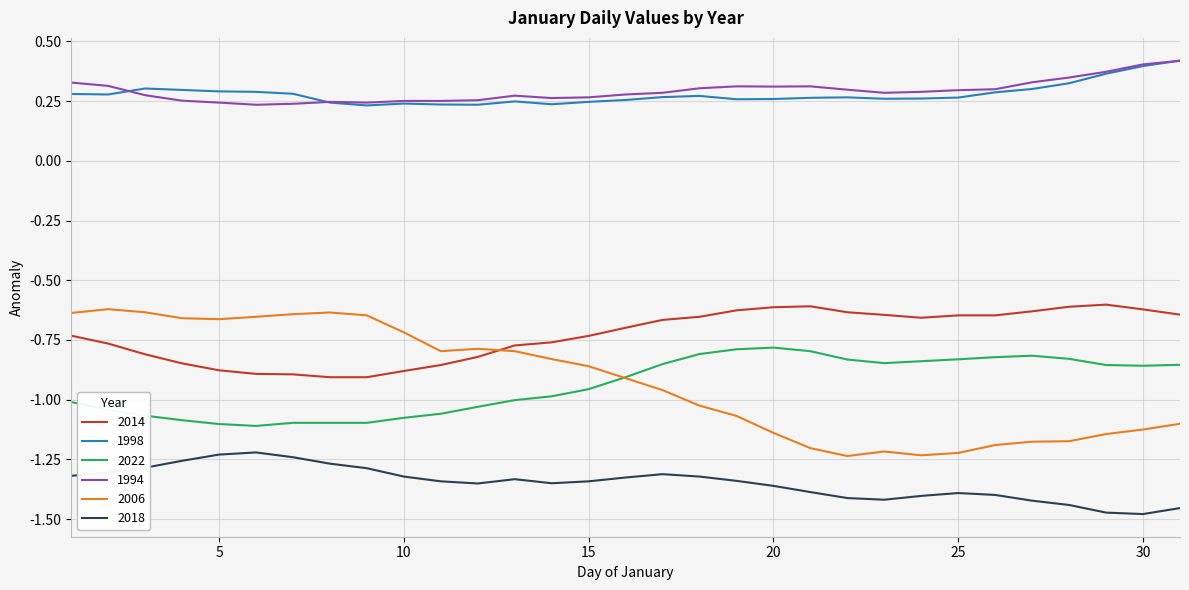

Does the chart have visible grid lines?

Yes